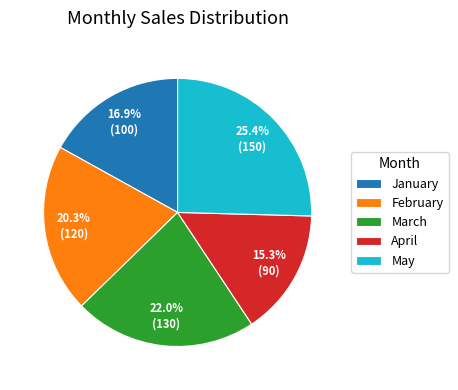

Approximately how many times larger is the value at April compared to May?

0.6